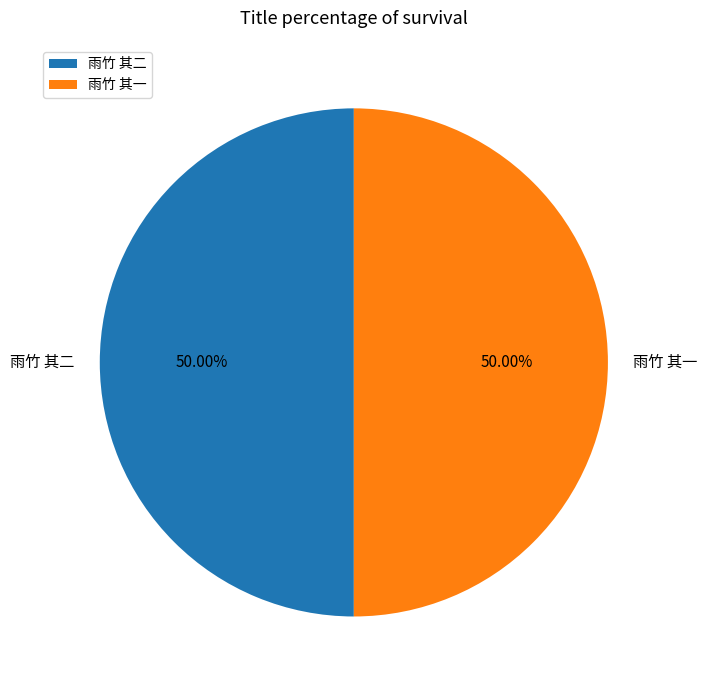

What percentage is NOT represented by 雨竹 其二?

50.0%